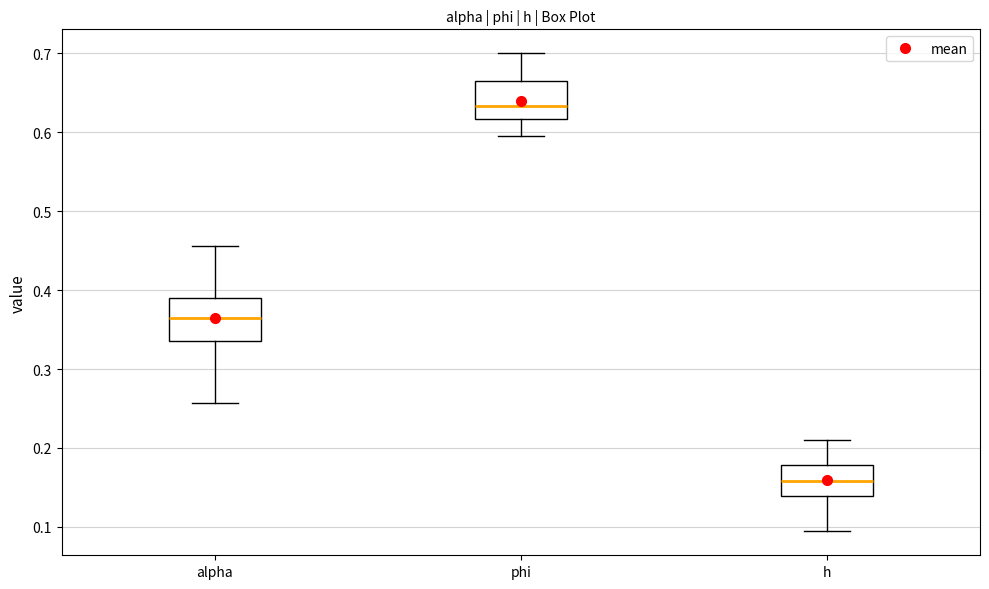

Which box has the lowest median line?

h